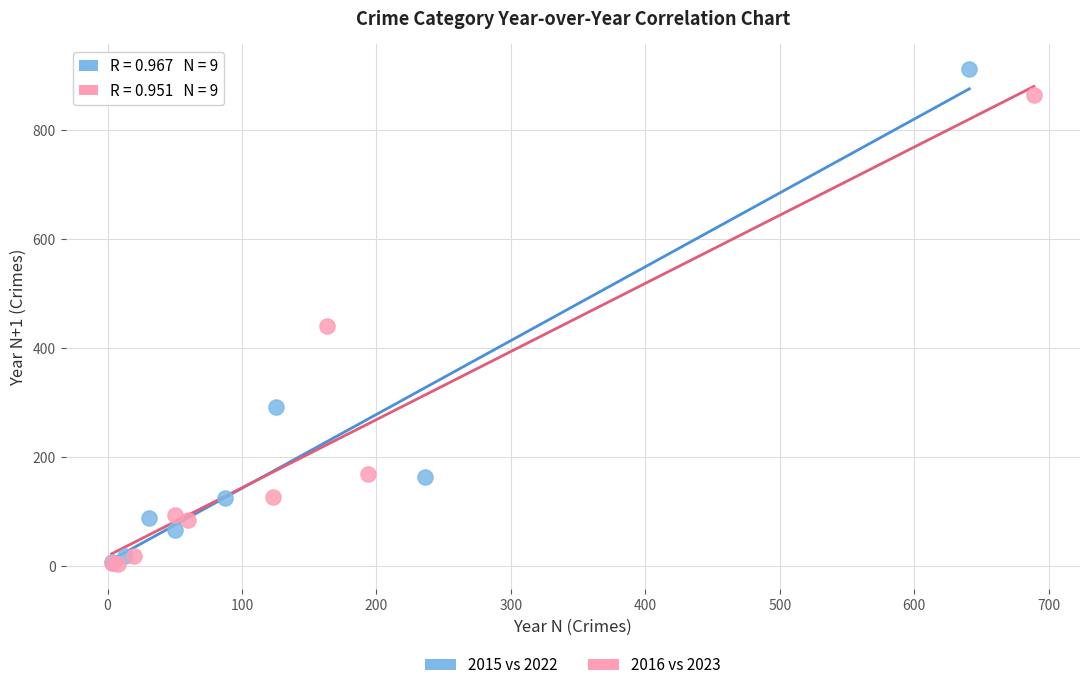

Which series contains the highest Y value?

2015 vs 2022